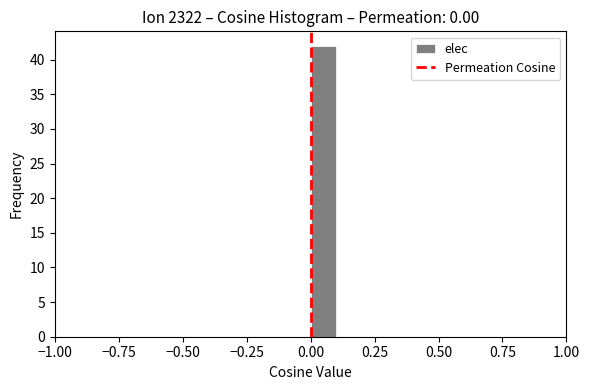

Read against the x-axis, roughly where is the centre of the tallest bar?

0.05